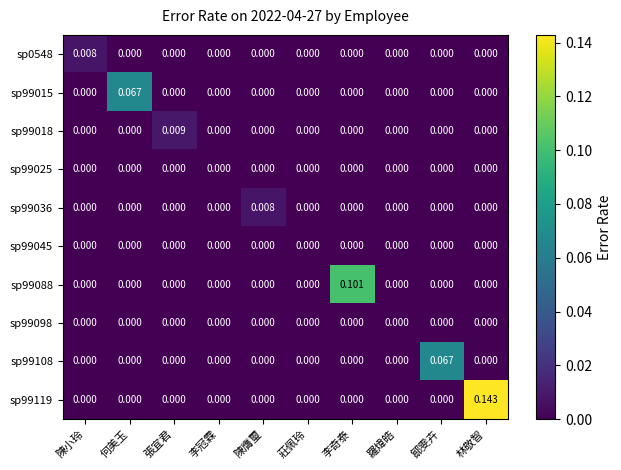

At which category is the sum across all series the highest?

林敬智